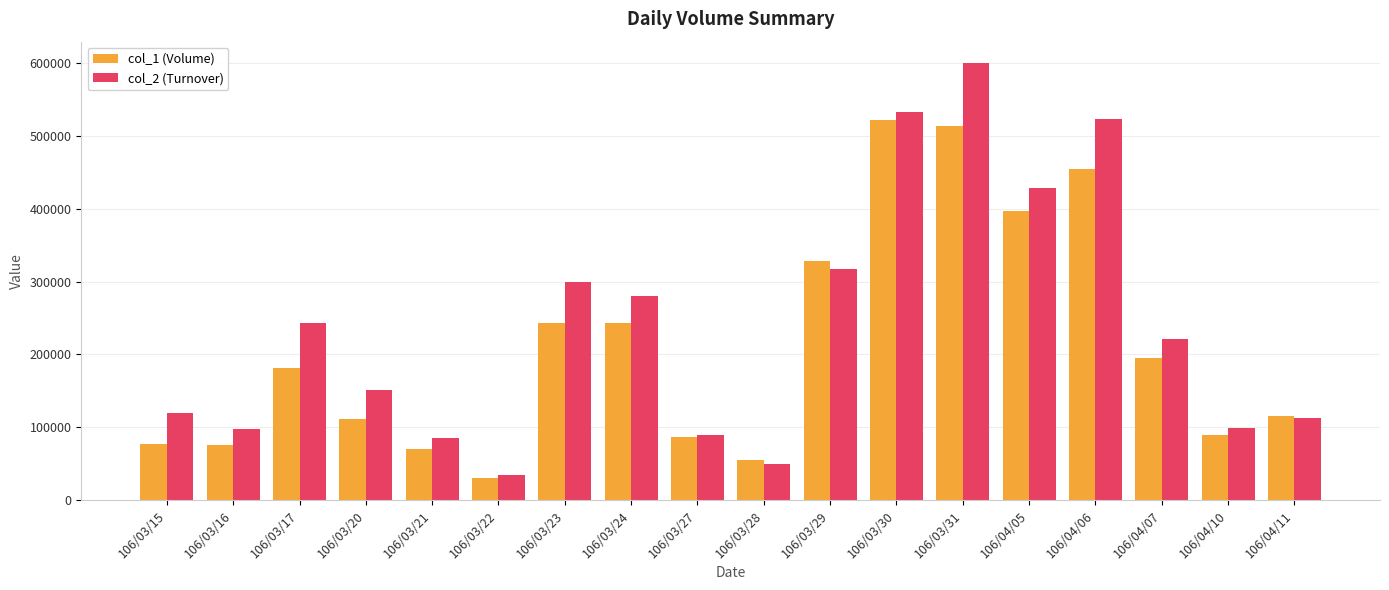

Rank the series by their maximum value, from highest to lowest.

col_2 (Turnover), col_1 (Volume)